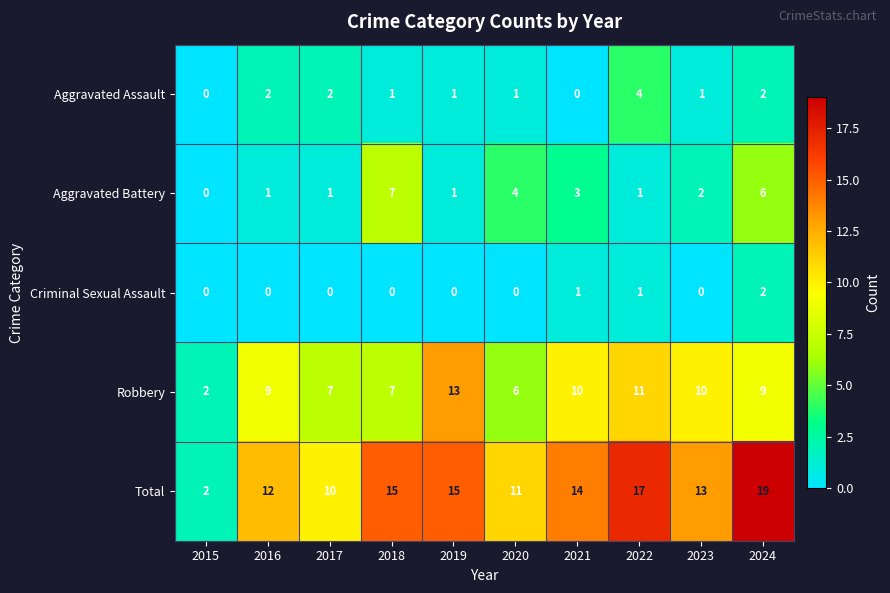

Is it true that Total equals 1 at 2015?

False